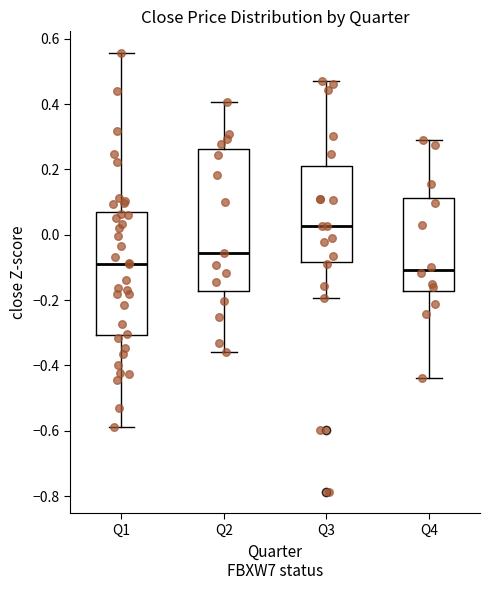

Where does the lower whisker of the box for Q4 end on the y-axis? The values are not printed on the chart, so give them approximately, as read against the axis.

-0.44